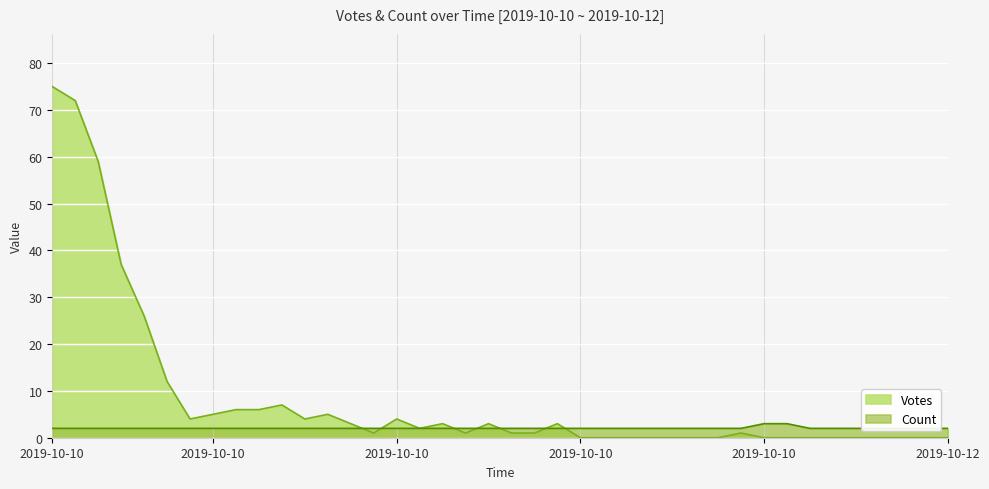

Between 2019-10-10 13:10 and 2019-10-10 13:21, which series saw the biggest shift?

Votes